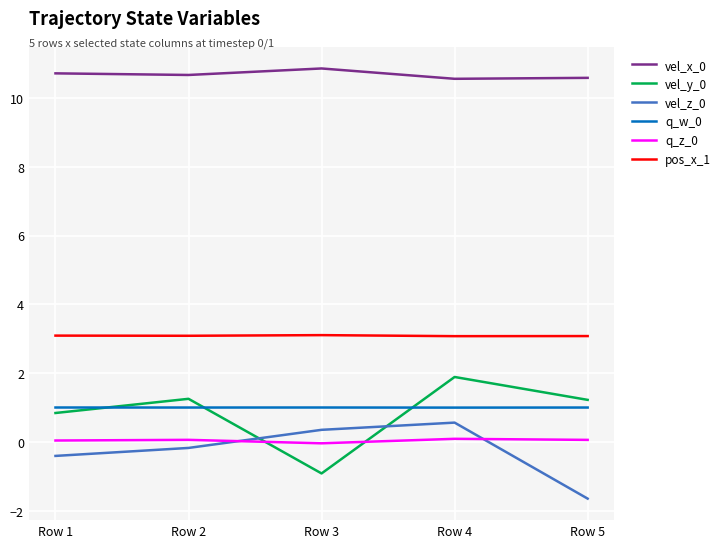

True or false: pos_x_1 and vel_y_0 intersect in this chart.

False